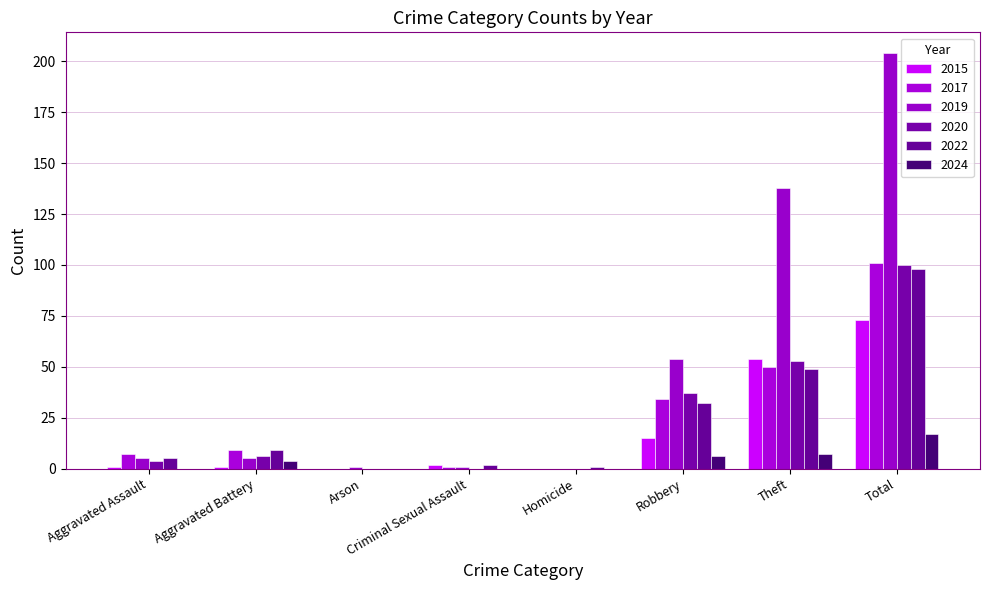

What is the label of the 7th bar from the right?

Aggravated Battery